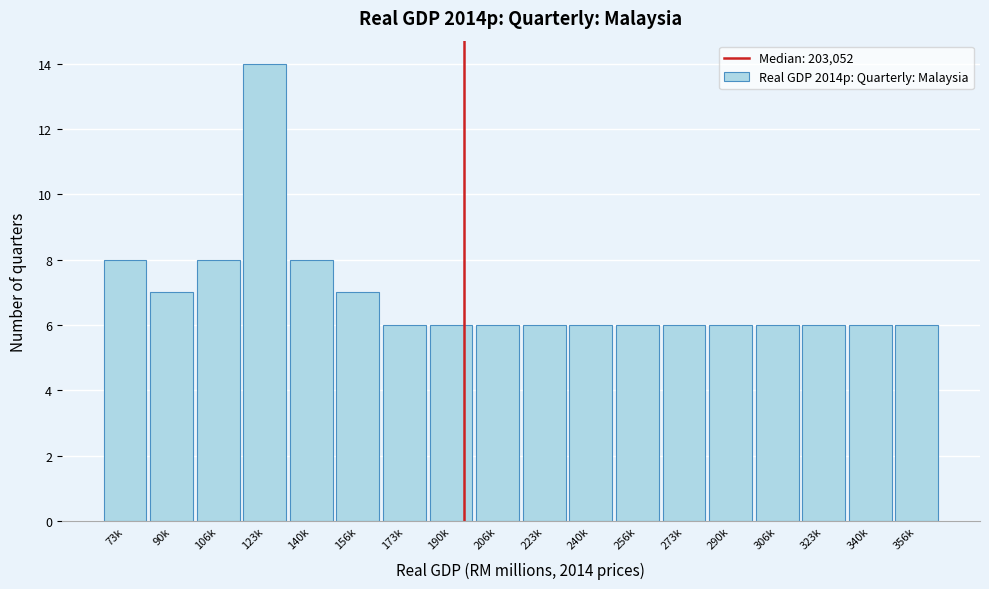

Reading left to right, list all the values displayed in this chart.

8	7	8	14	8	7	6	6	6	6	6	6	6	6	6	6	6	6